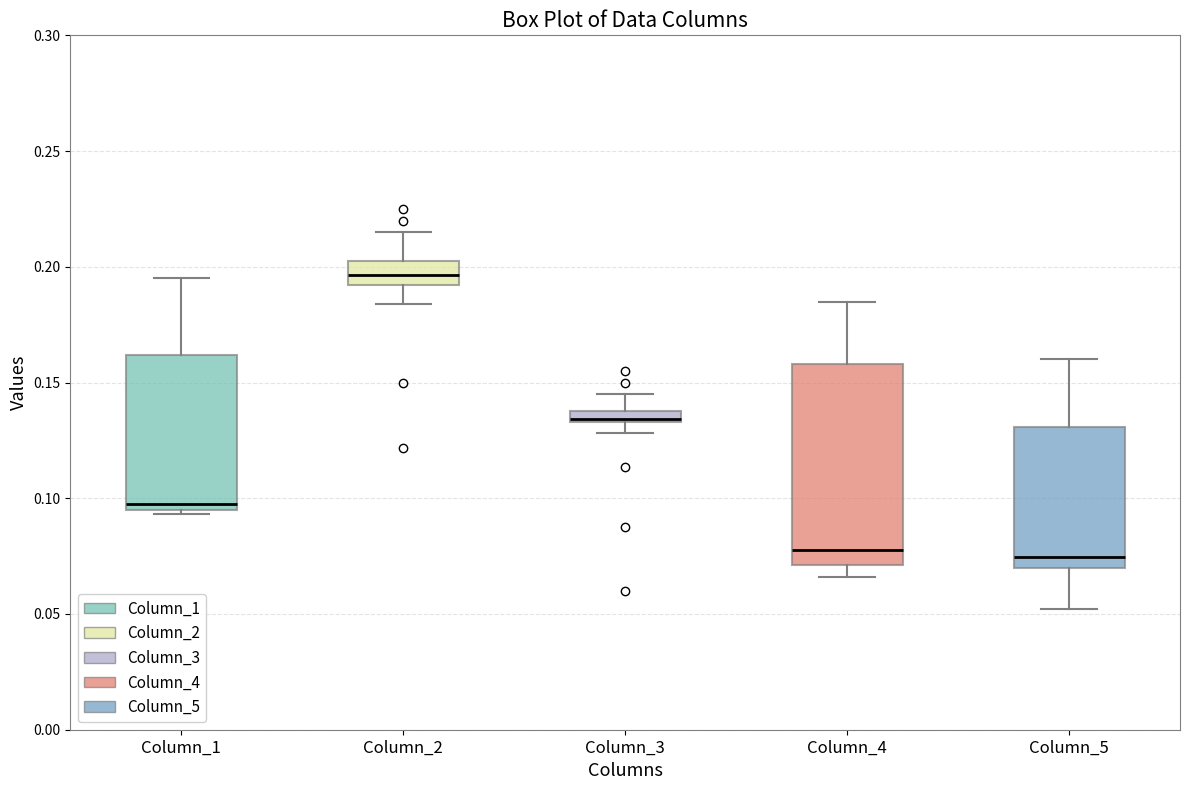

Which box is the tallest, from its lower edge to its upper edge?

Column_4